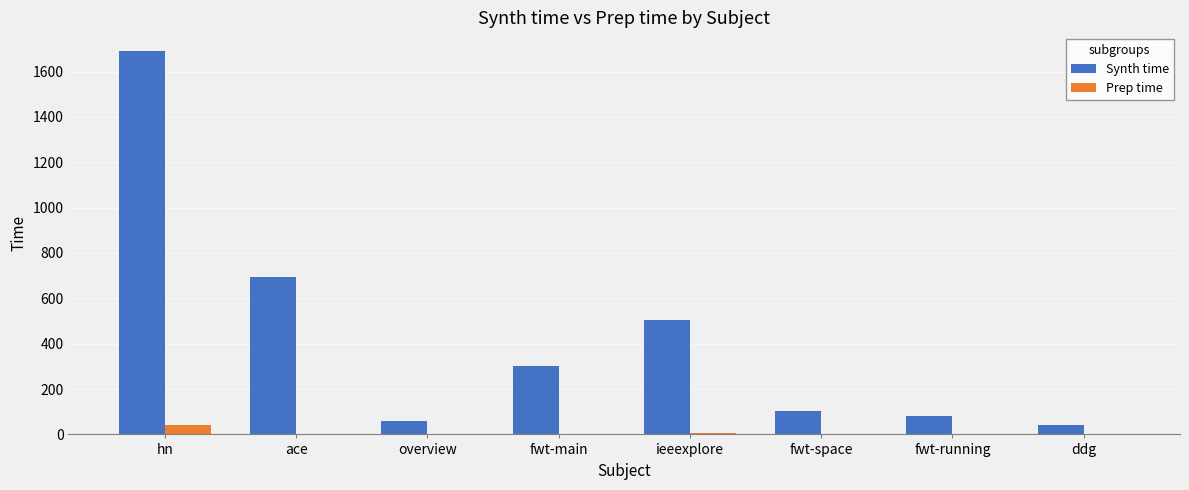

Where does the Prep time series first go above 2?

hn